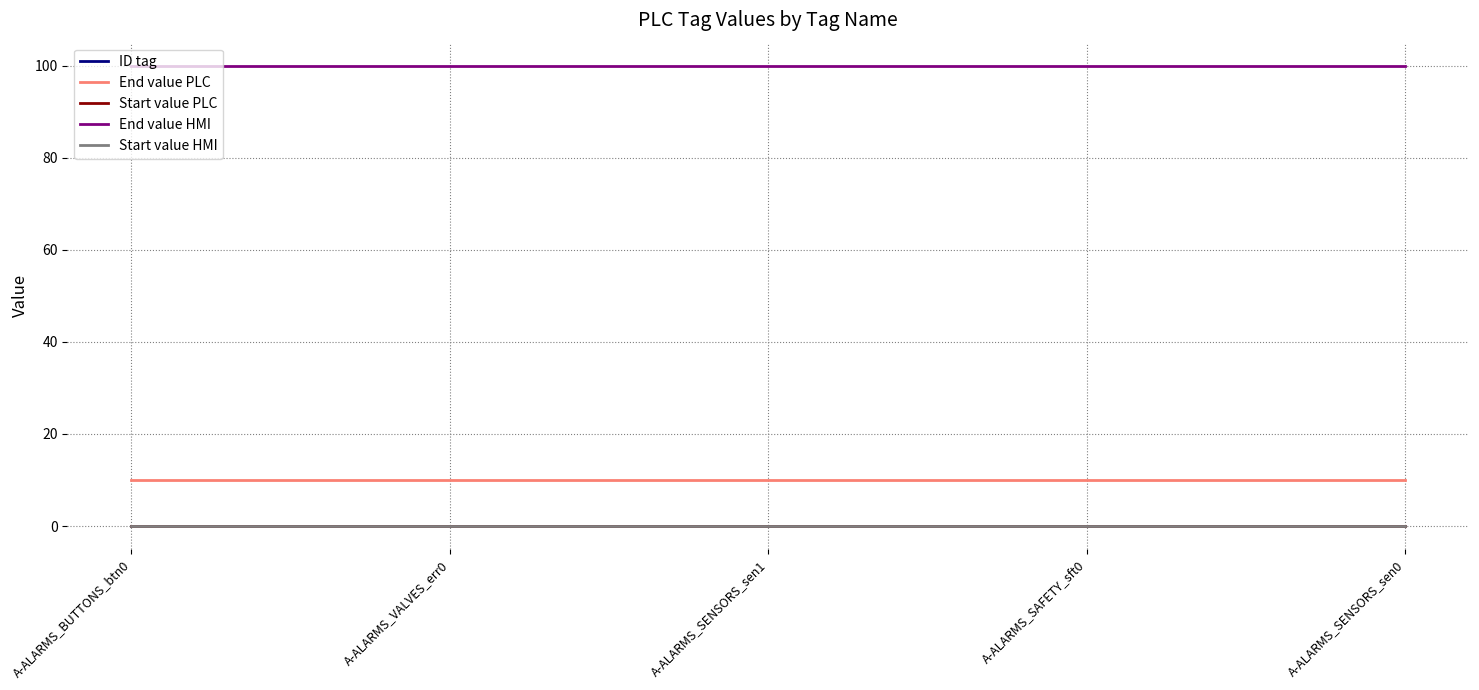

True or false: End value PLC and Start value PLC intersect in this chart.

False